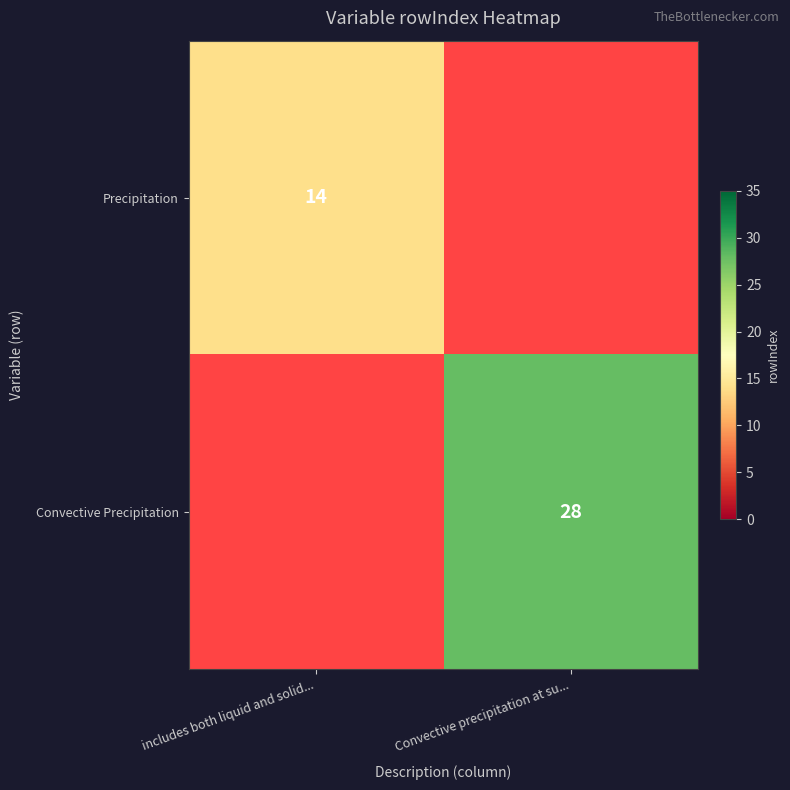

At how many categories does at least one series exceed 20?

1